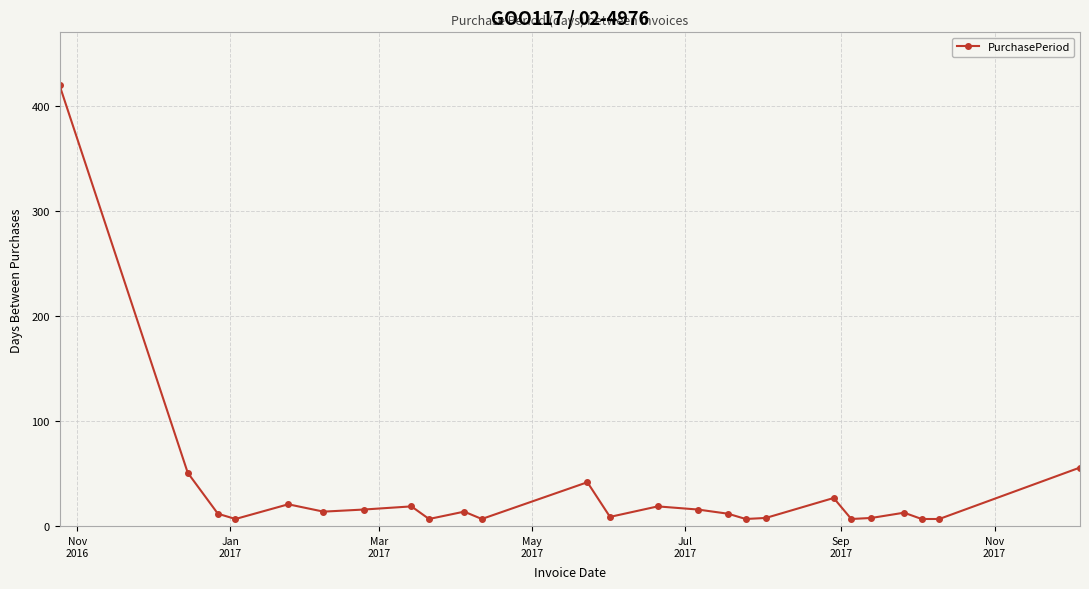

How many lines are shown in the chart?

1